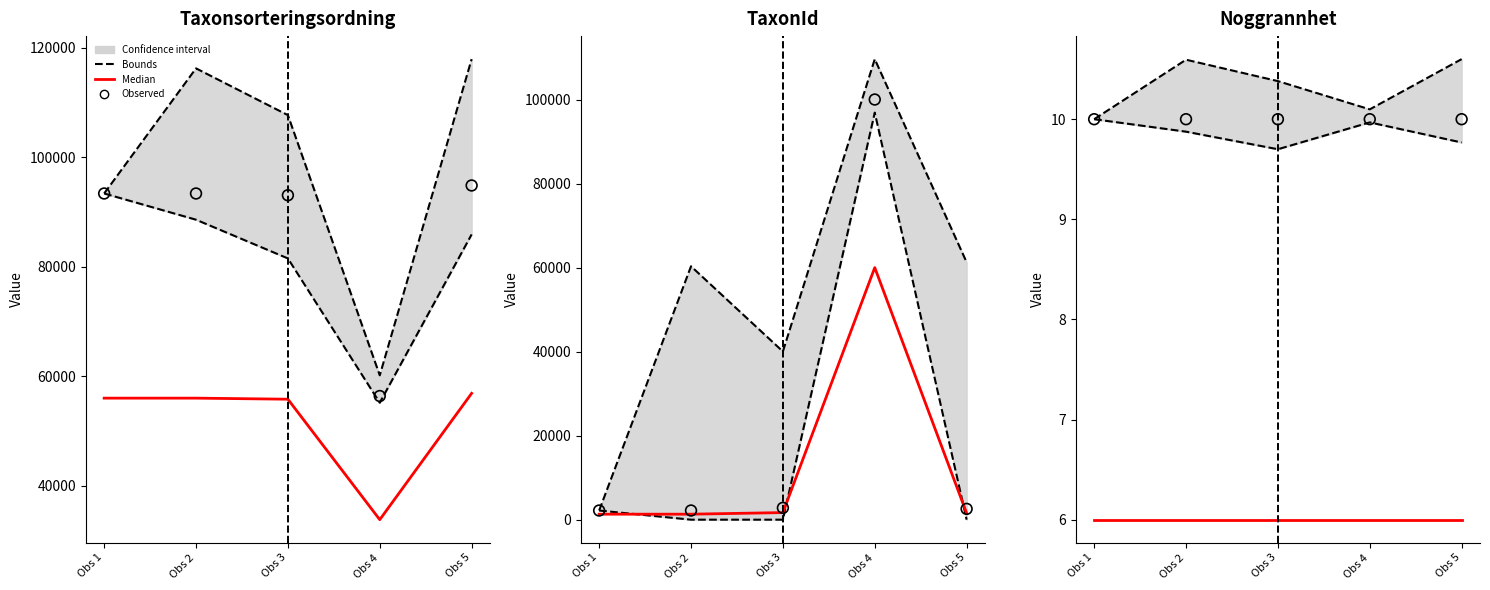

Which series has the largest Y range (max minus min)?

Upper bound